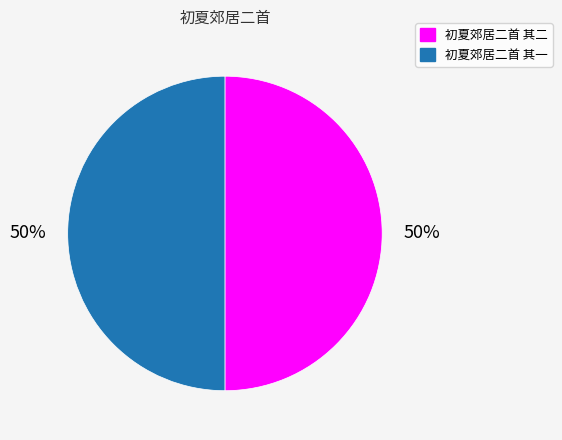

The 初夏郊居二首 其二 slice represents 50% of the pie. True or false?

True